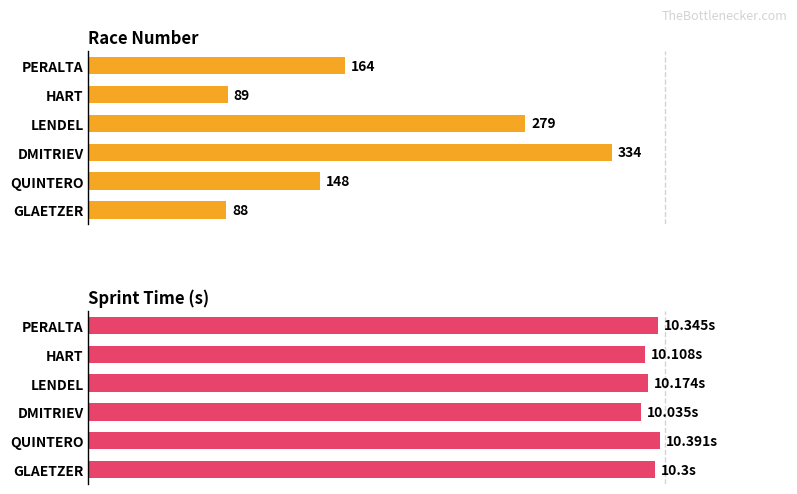

Does the chart contain stacked bars?

No